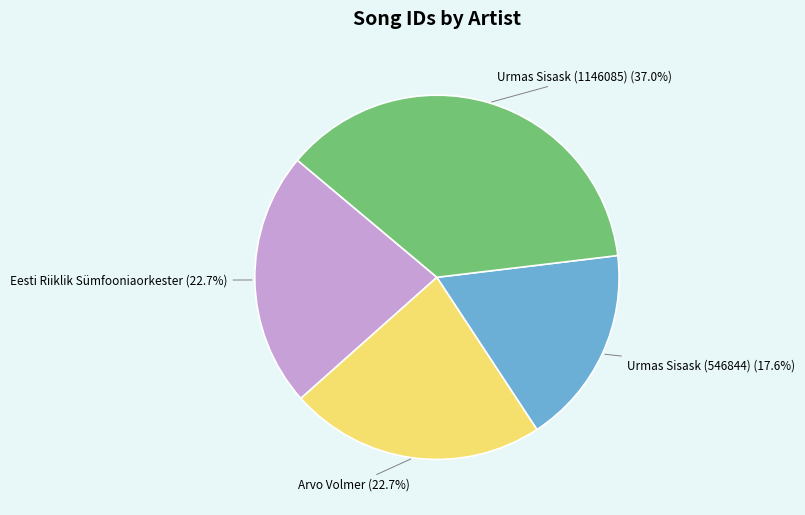

Is there a majority slice in this chart?

No